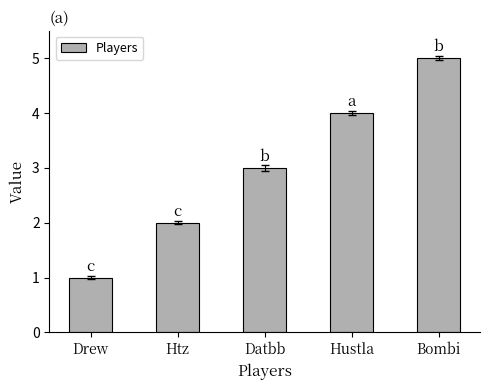

The chart shows a value of 5 at Datbb. True or false?

False